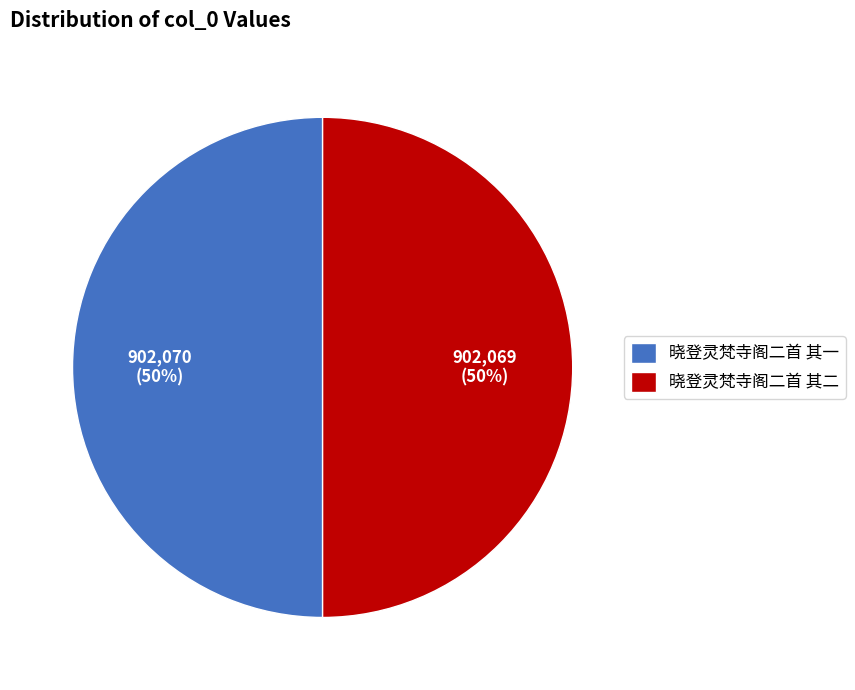

What is the ratio of the value at 晓登灵梵寺阁二首 其一 to the value at 晓登灵梵寺阁二首 其二?

1.0